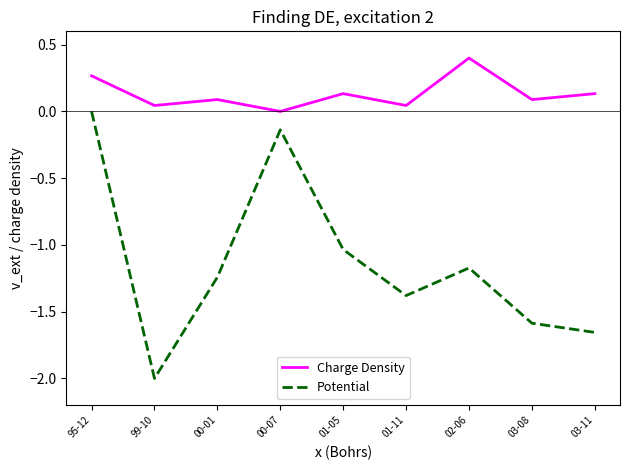

Is it true that Potential equals 0.7 at 95-12?

False